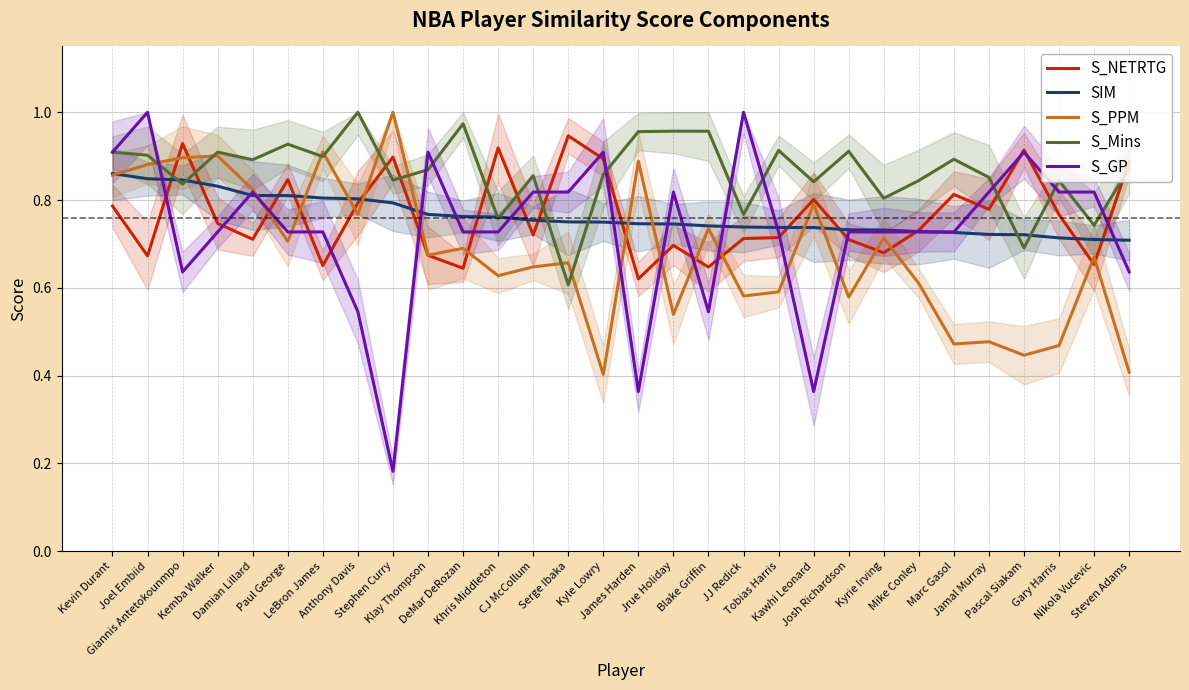

After their last crossing, which series has the higher values: S_NETRTG or S_PPM?

S_NETRTG